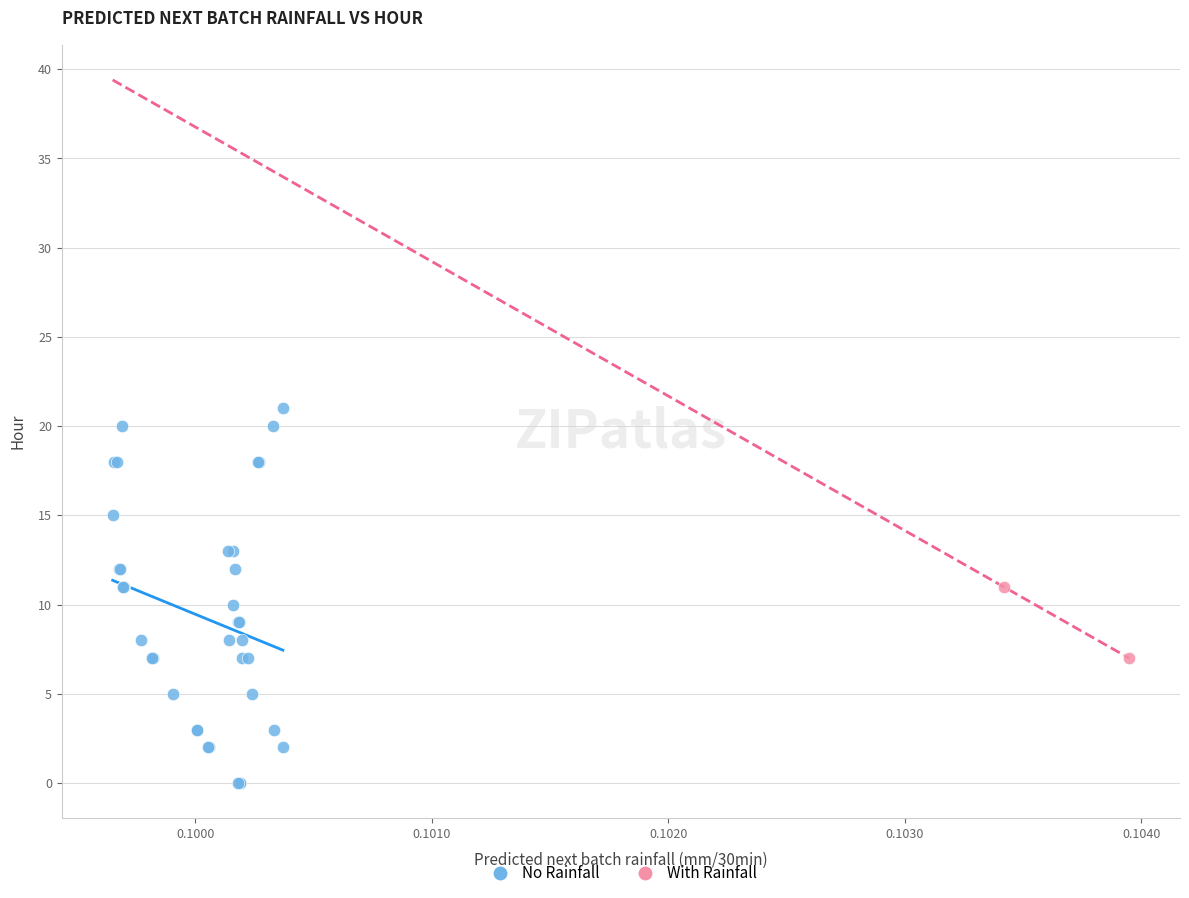

What are all the series names shown in the legend?

No Rainfall, With Rainfall